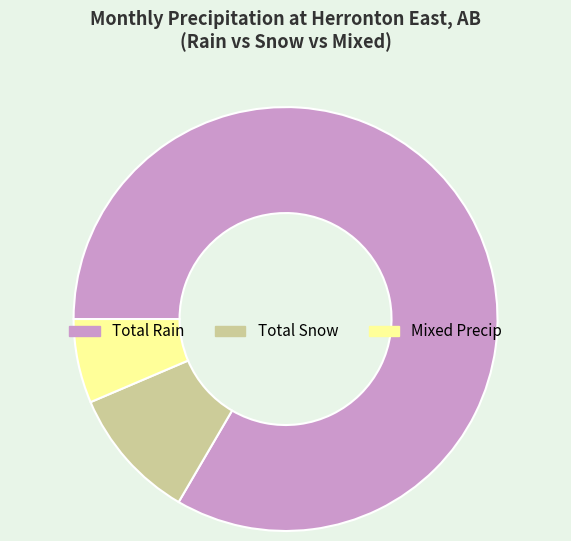

Does any single category account for the majority?

Yes